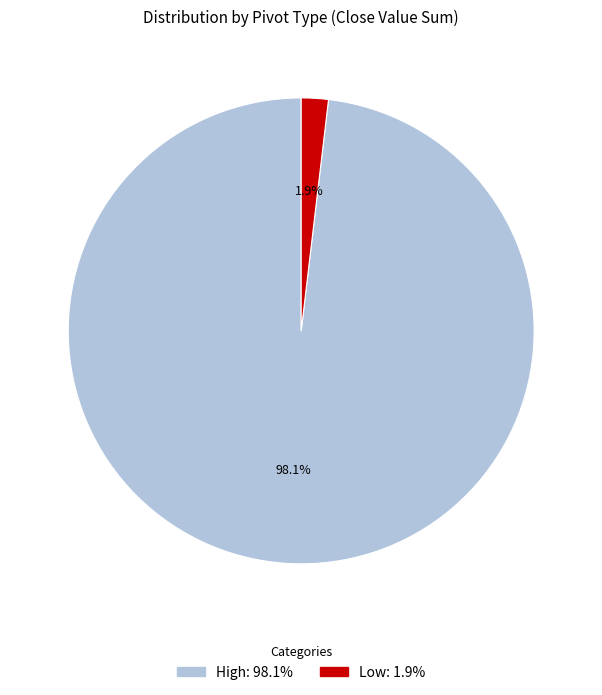

What is the largest slice in the pie chart?

High